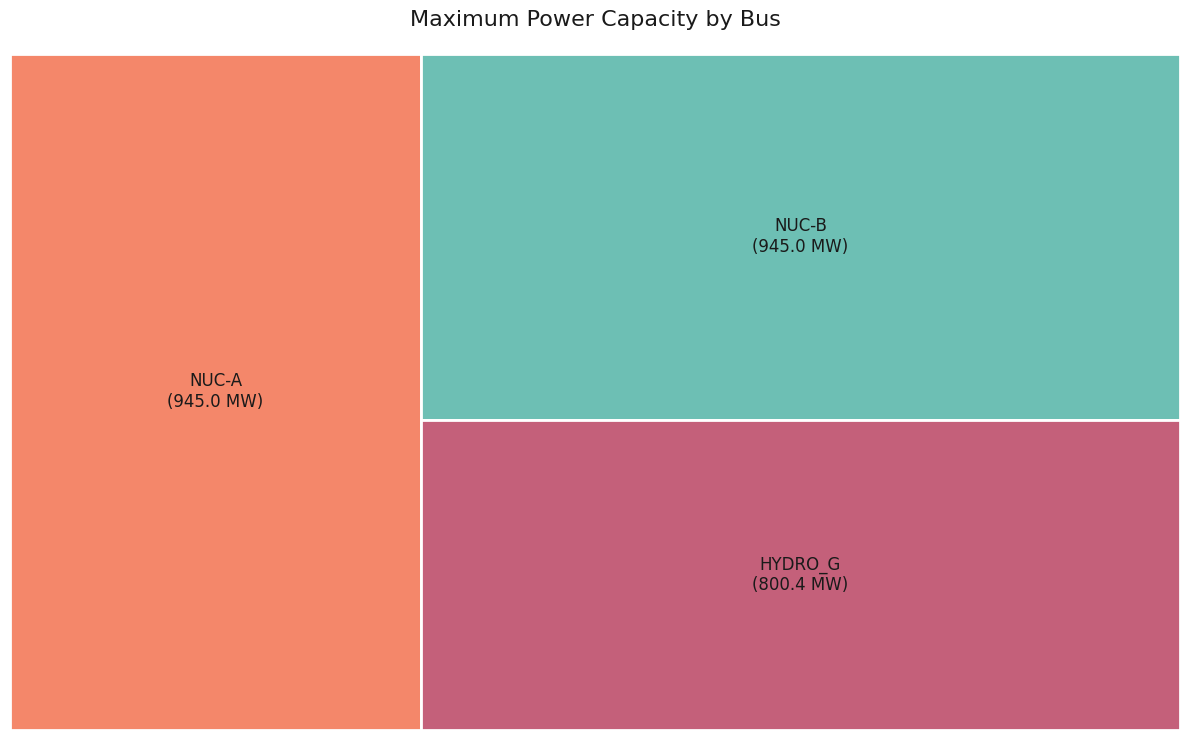

To the nearest percent, what is the average slice percentage?

33%